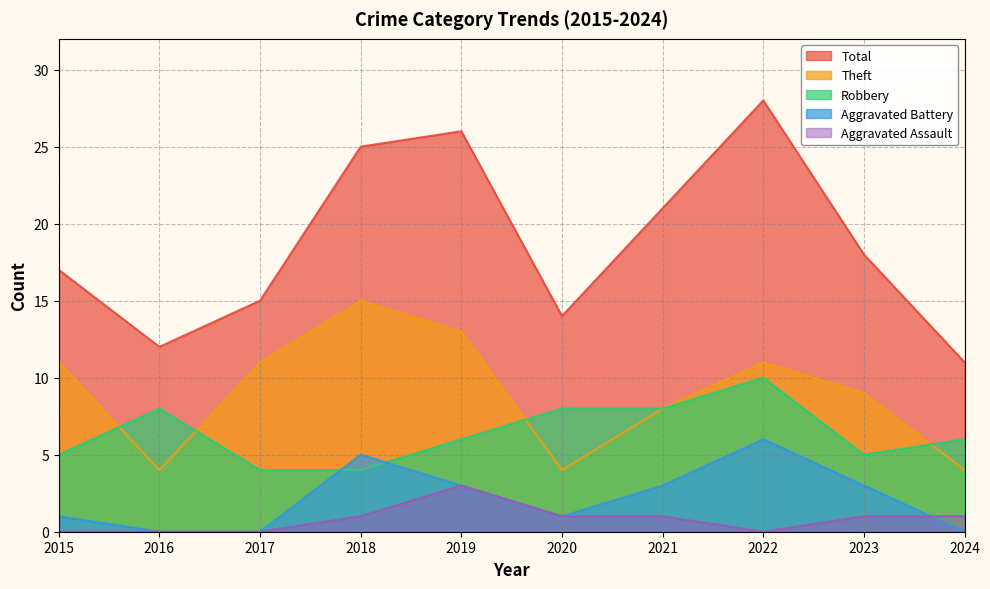

How many values in the Theft series exceed 11?

2